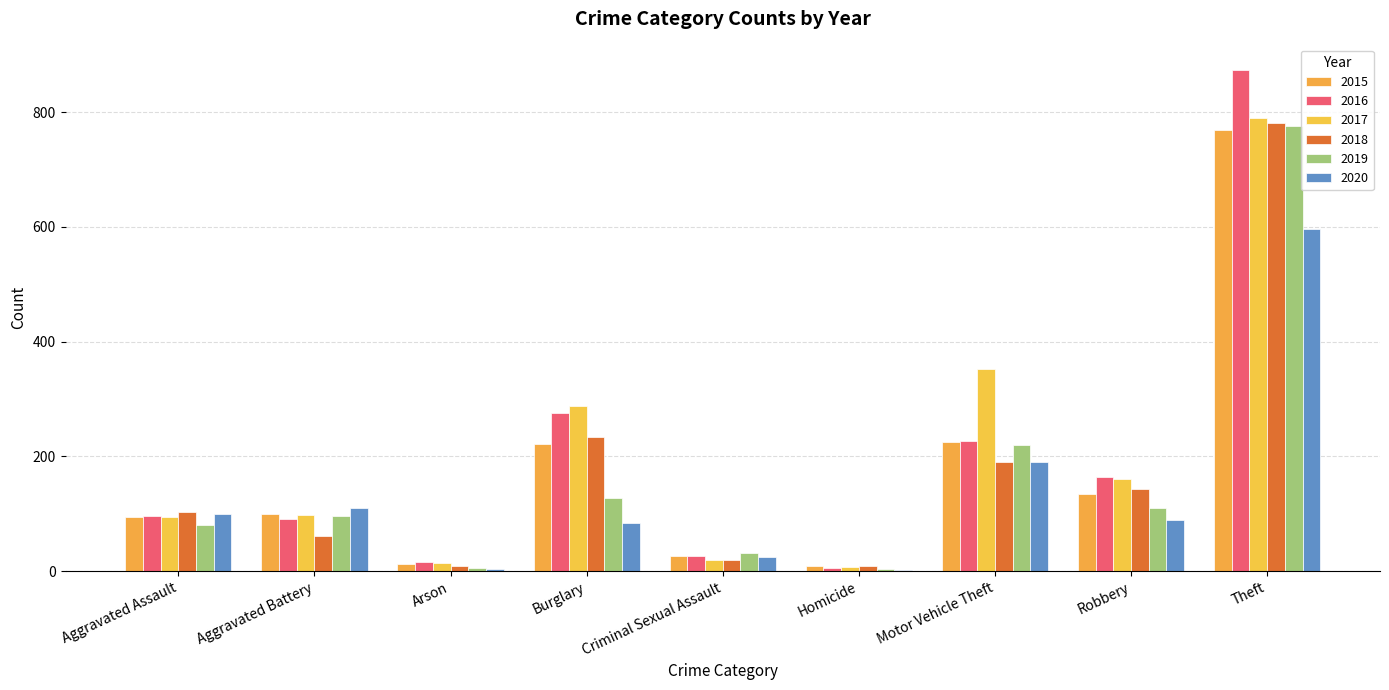

What is the label of the 6th bar from the right?

Burglary